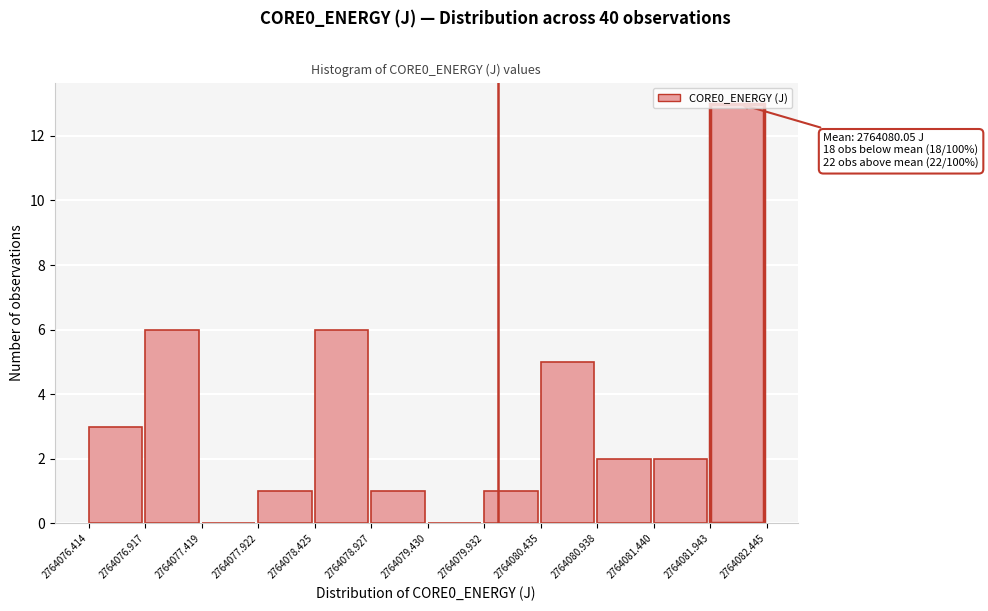

Which range on the x-axis has the tallest bar?

2764081.943 to 2764082.445